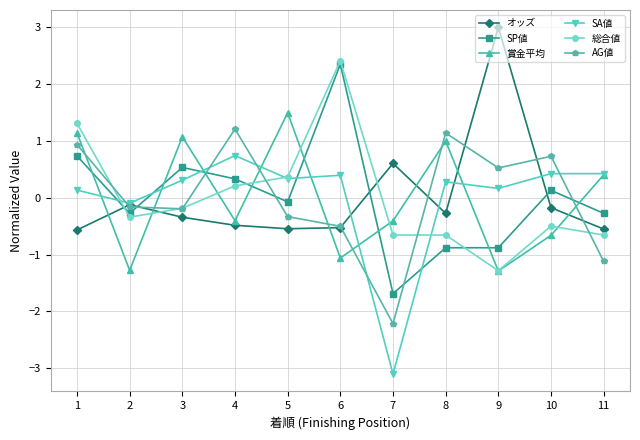

Where is the first local maximum for AG値?

4